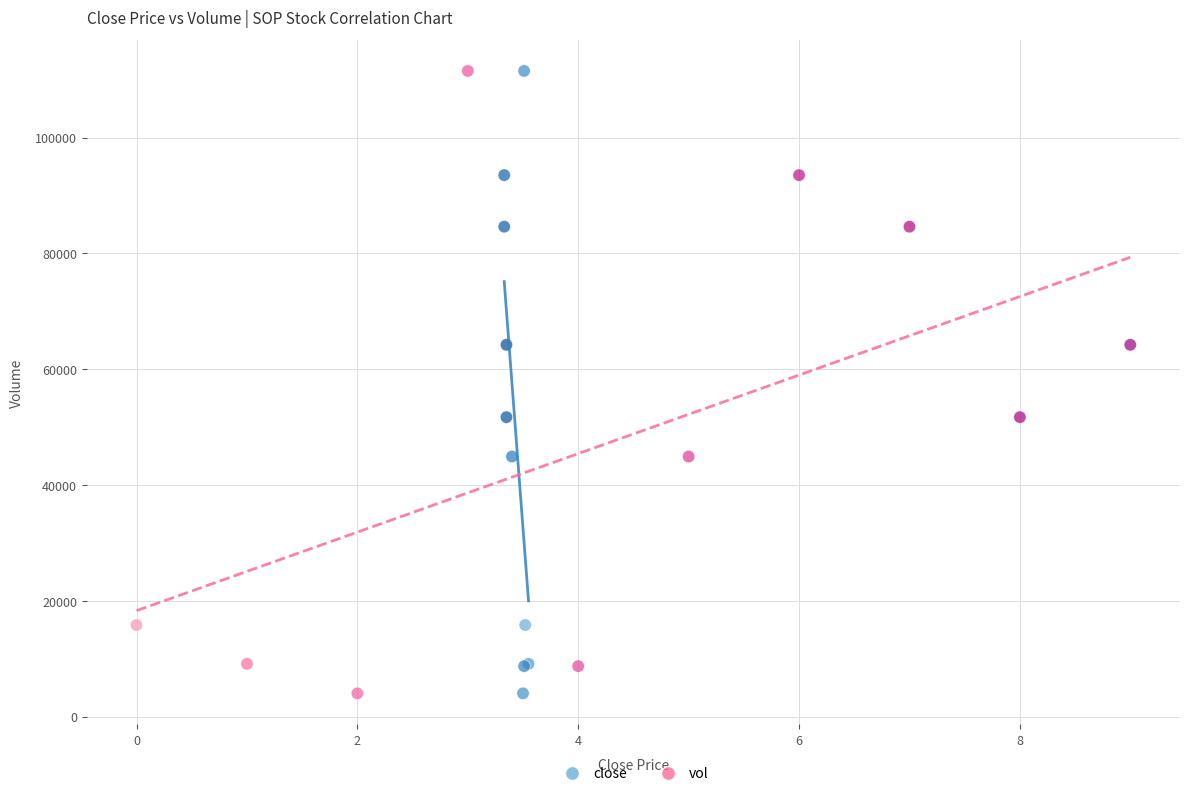

What are all the series names shown in the legend?

close, vol